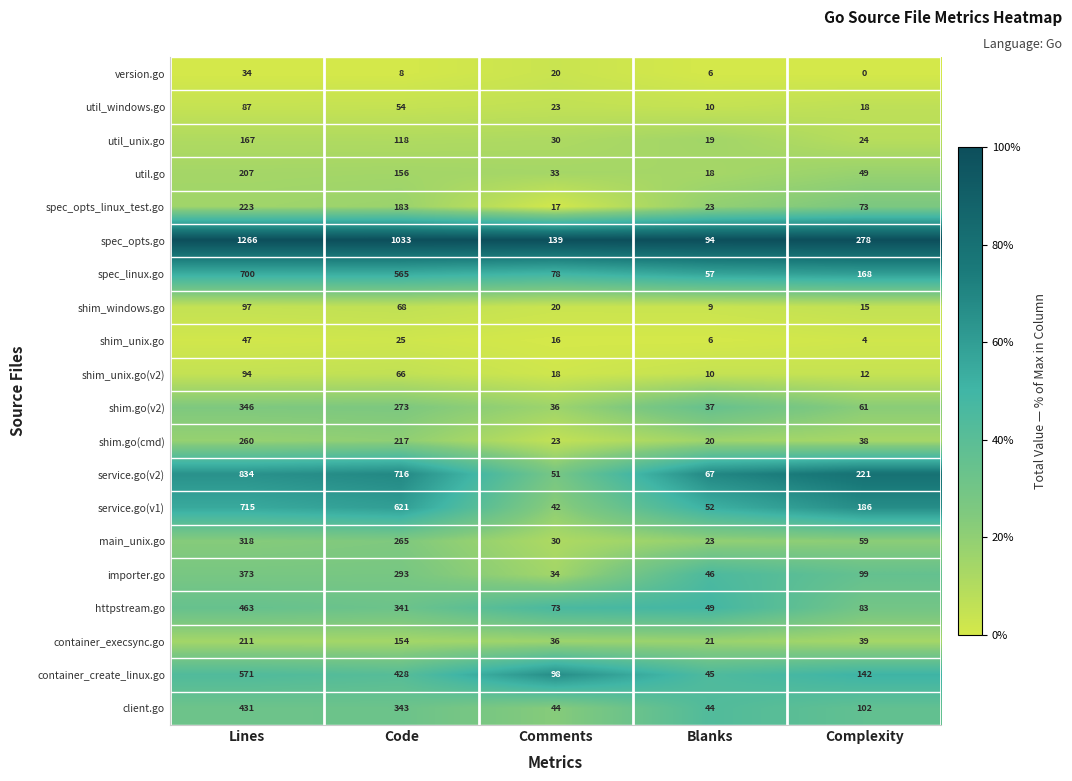

Which series has the largest range (max minus min)?

spec_opts.go